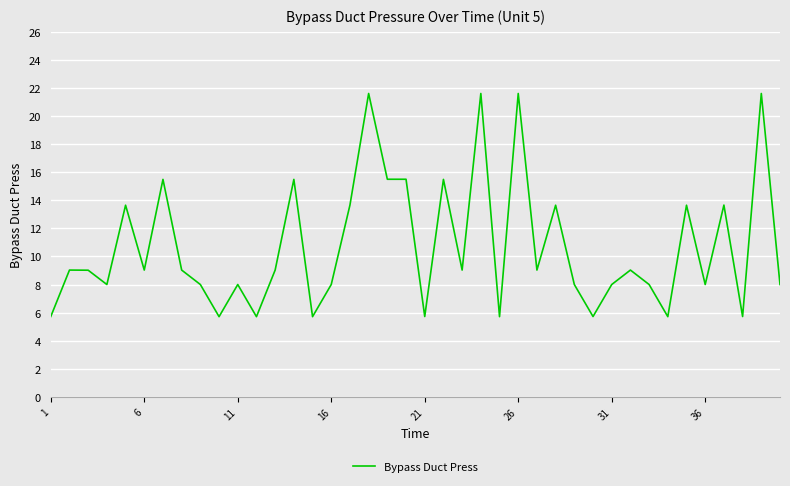

What is the difference between the maximum and minimum values?

15.9